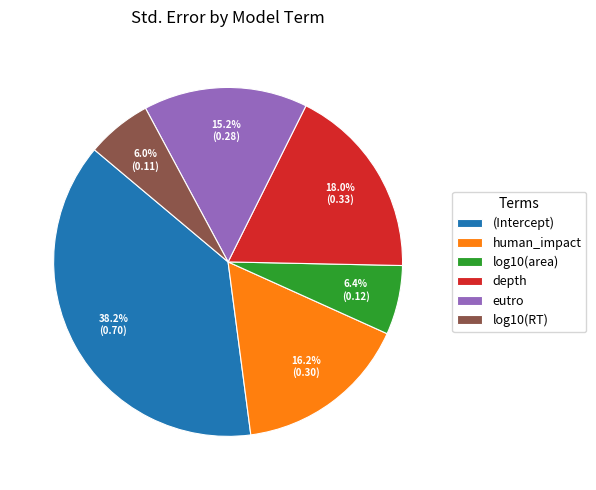

Does any single category account for the majority?

No